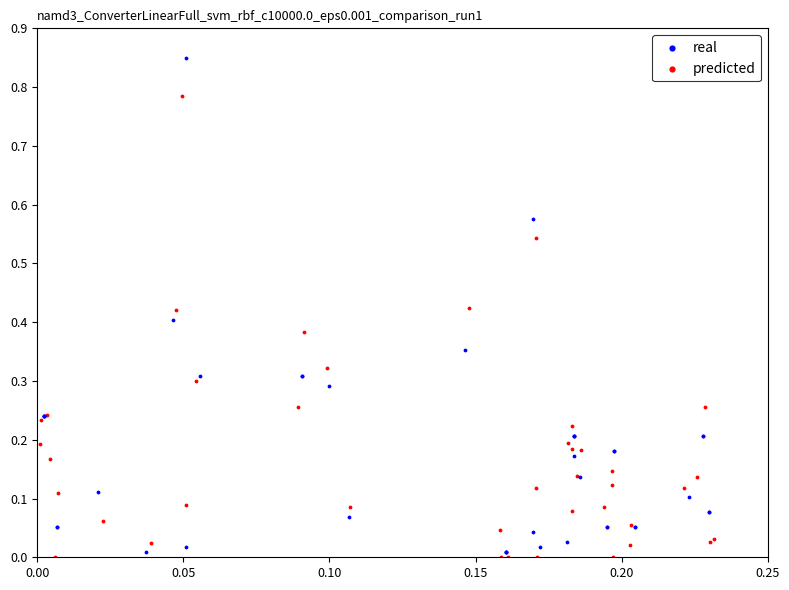

Which series reaches the maximum Y coordinate?

real